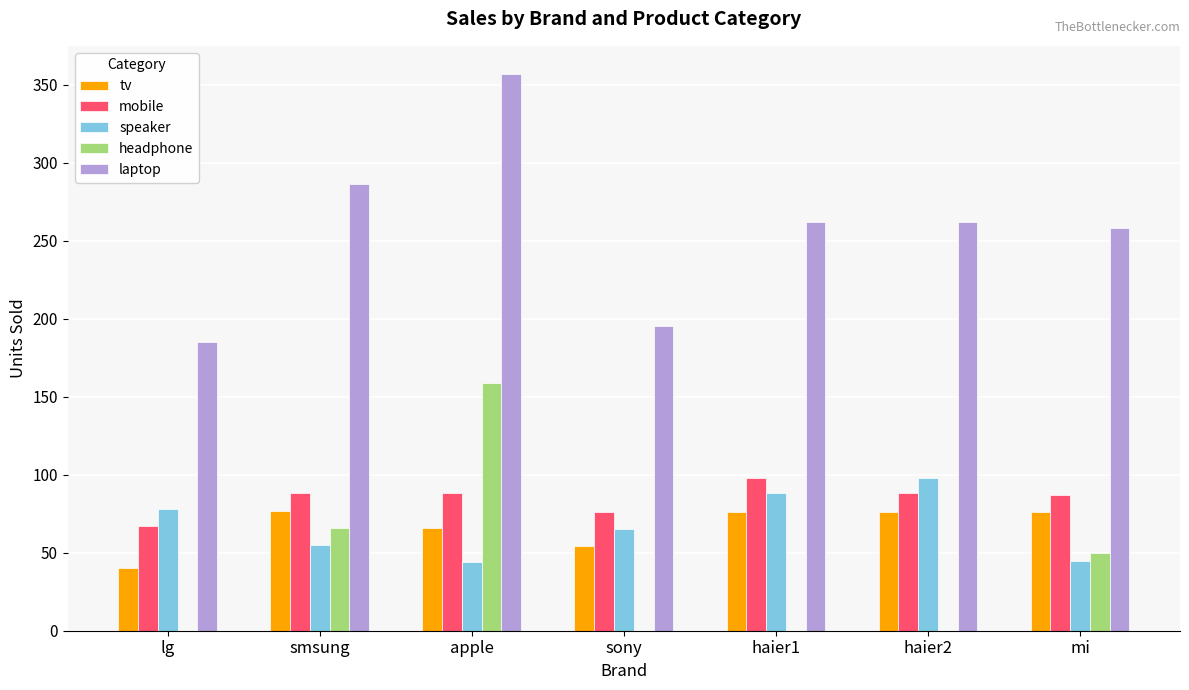

Count the number of data series in this chart.

5